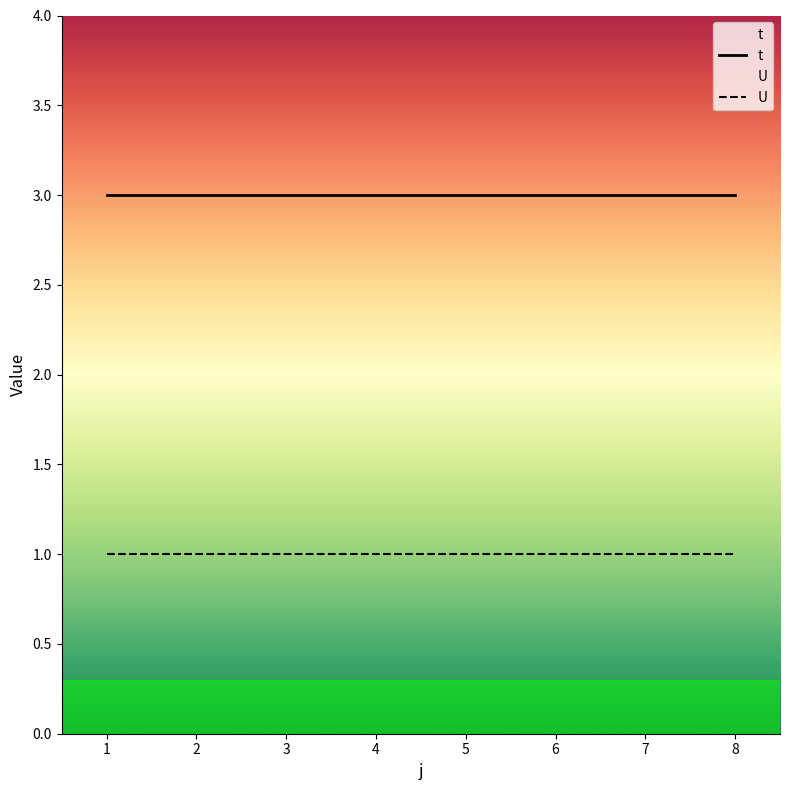

At which category does the chart reach its minimum across all series?

1